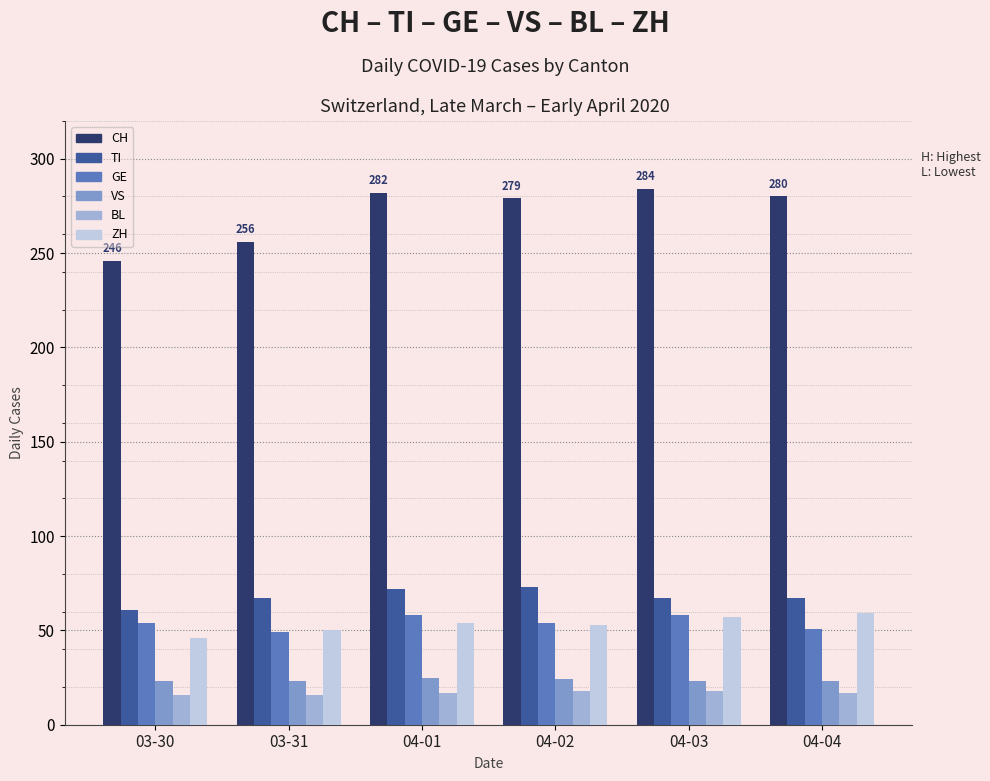

What is the spread (max minus min) of values at 04-01?

265